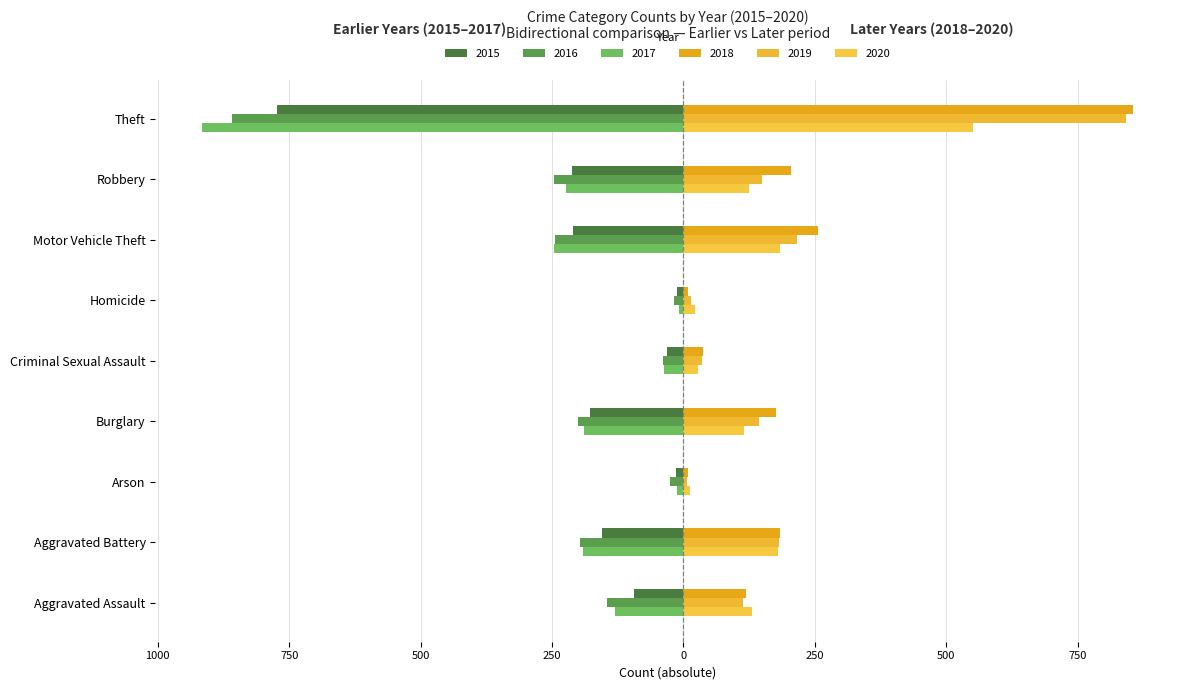

Where does the 2020 series first go above 124?

Aggravated Assault